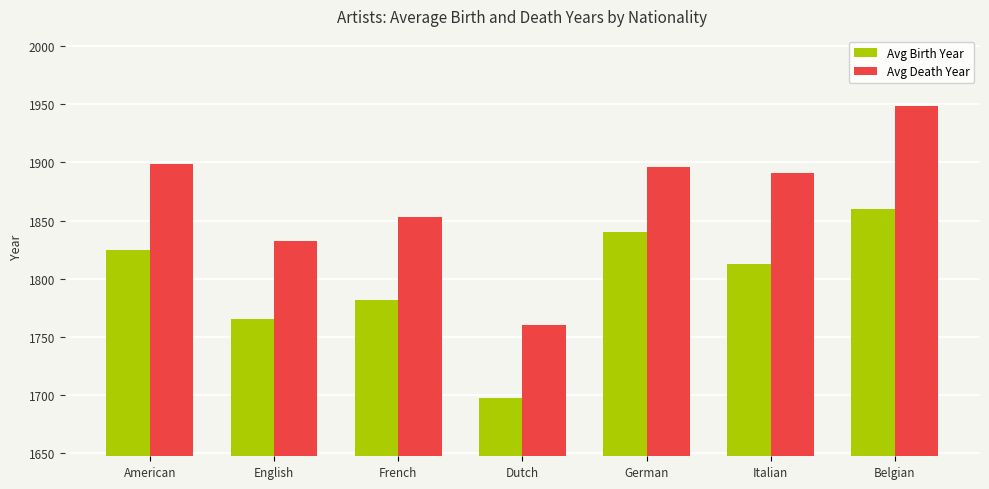

What is the sum of the Avg Birth Year values at English and German?

3605